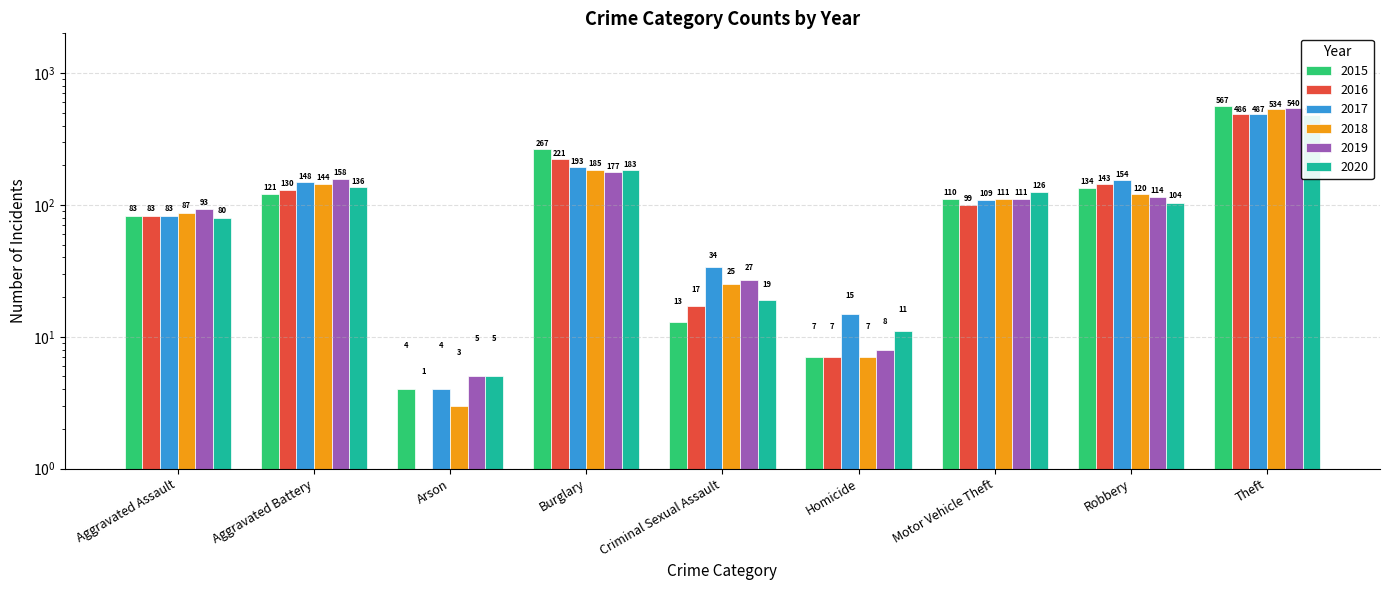

Reading left to right, list all the values displayed in this chart.

2015: Aggravated Assault=83	Aggravated Battery=121	Arson=4	Burglary=267	Criminal Sexual Assault=13	Homicide=7	Motor Vehicle Theft=110	Robbery=134	Theft=567
2016: Aggravated Assault=83	Aggravated Battery=130	Arson=1	Burglary=221	Criminal Sexual Assault=17	Homicide=7	Motor Vehicle Theft=99	Robbery=143	Theft=486
2017: Aggravated Assault=83	Aggravated Battery=148	Arson=4	Burglary=193	Criminal Sexual Assault=34	Homicide=15	Motor Vehicle Theft=109	Robbery=154	Theft=487
2018: Aggravated Assault=87	Aggravated Battery=144	Arson=3	Burglary=185	Criminal Sexual Assault=25	Homicide=7	Motor Vehicle Theft=111	Robbery=120	Theft=534
2019: Aggravated Assault=93	Aggravated Battery=158	Arson=5	Burglary=177	Criminal Sexual Assault=27	Homicide=8	Motor Vehicle Theft=111	Robbery=114	Theft=540
2020: Aggravated Assault=80	Aggravated Battery=136	Arson=5	Burglary=183	Criminal Sexual Assault=19	Homicide=11	Motor Vehicle Theft=126	Robbery=104	Theft=483